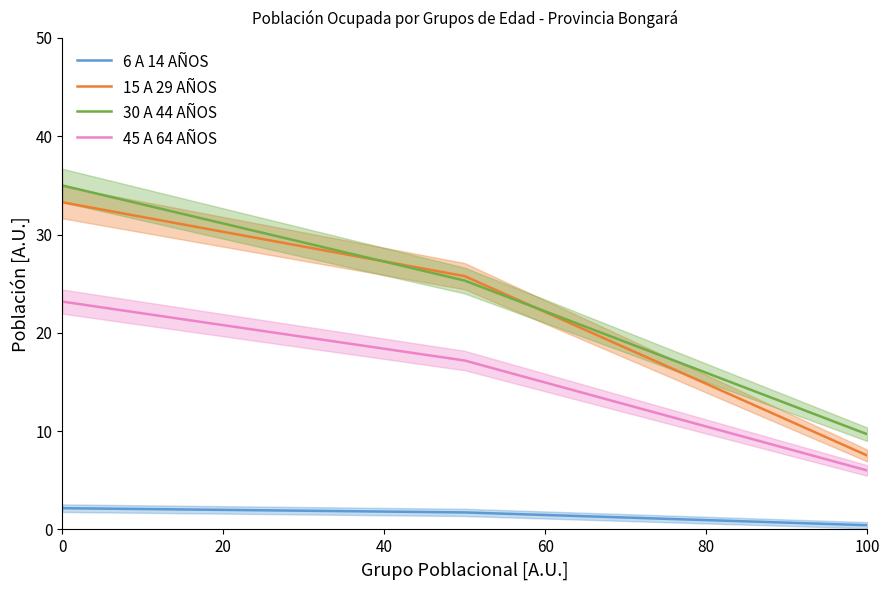

Reading left to right, transcribe all the data shown in this chart.

6 A 14 AÑOS: 2.2	1.7	0.4
15 A 29 AÑOS: 33.3	25.8	7.5
30 A 44 AÑOS: 35.0	25.3	9.7
45 A 64 AÑOS: 23.2	17.2	6.0